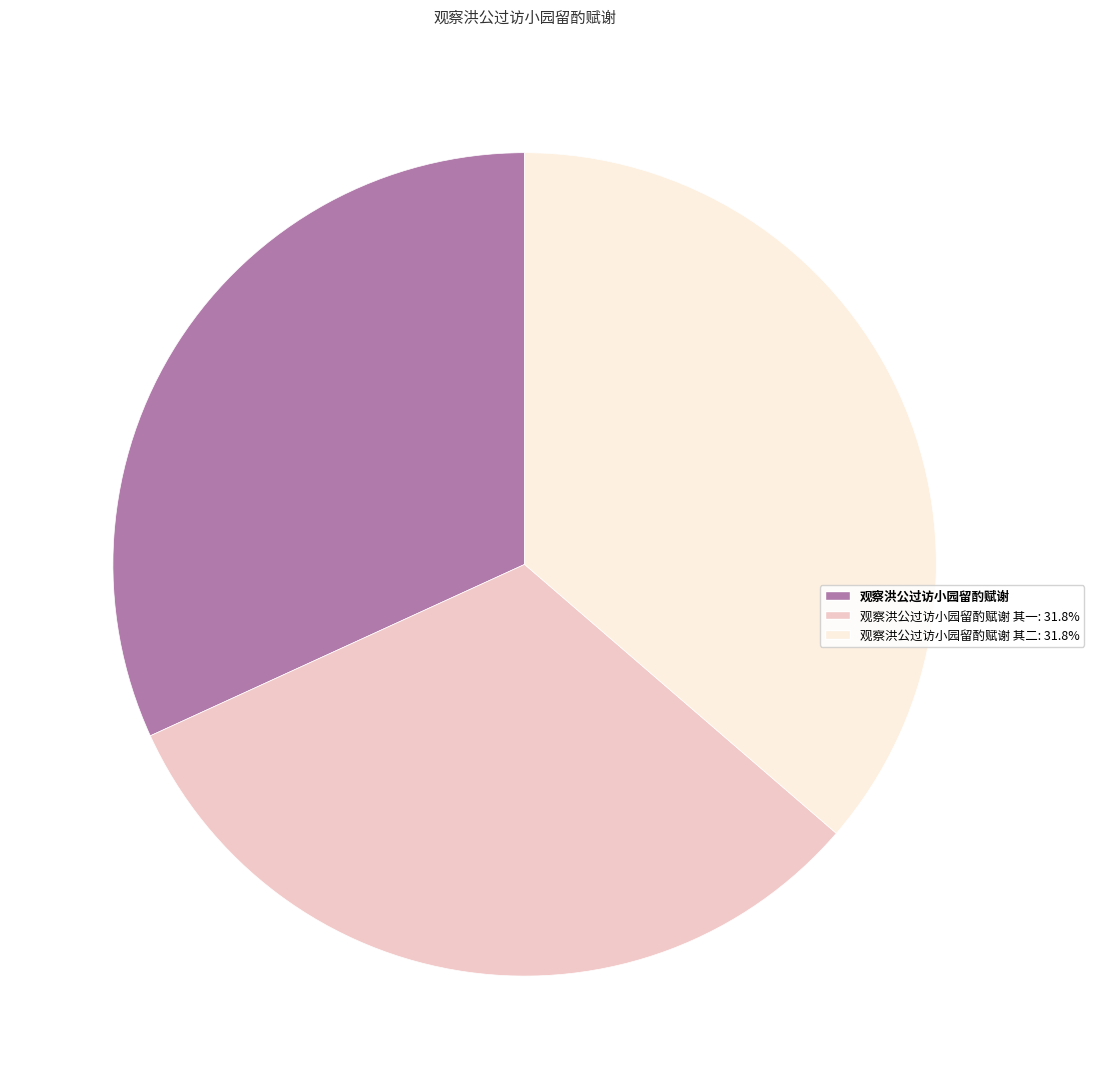

Is the sum of 观察洪公过访小园留酌赋谢 其一: 31.8% and 观察洪公过访小园留酌赋谢 其二: 31.8% greater than half?

Yes